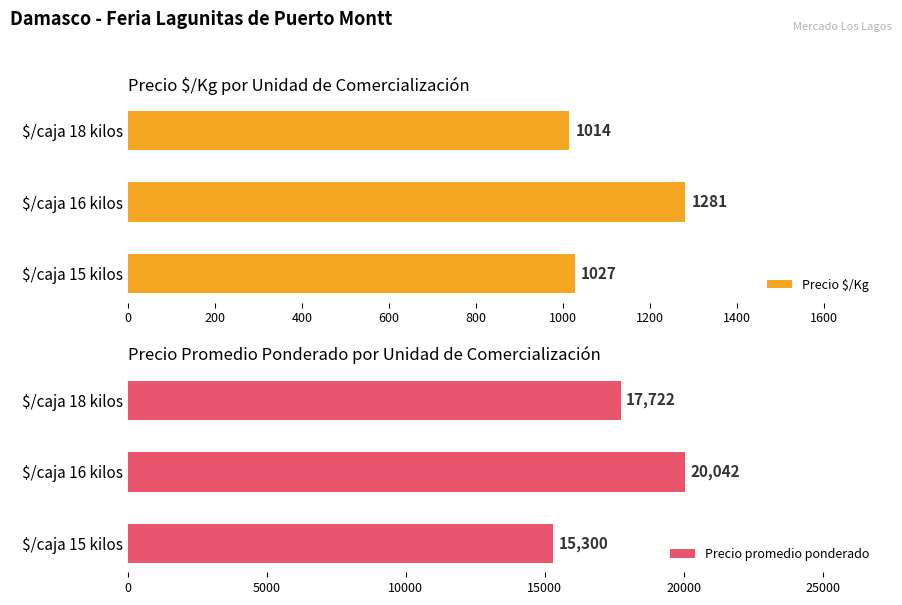

How many distinct data groups are displayed?

2